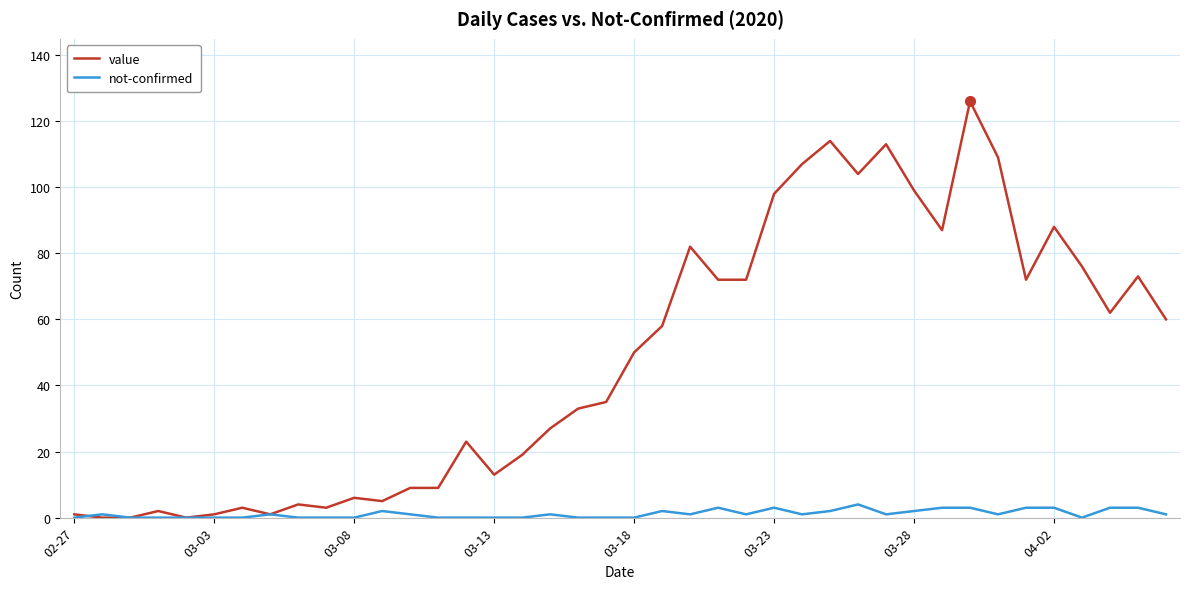

What is the greatest value displayed?

126